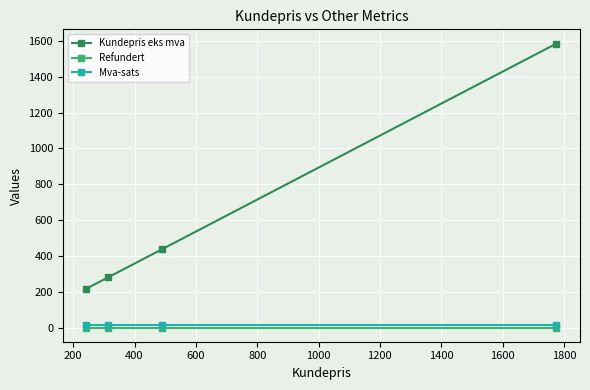

True or false: Kundepris eks mva and Mva-sats intersect in this chart.

False